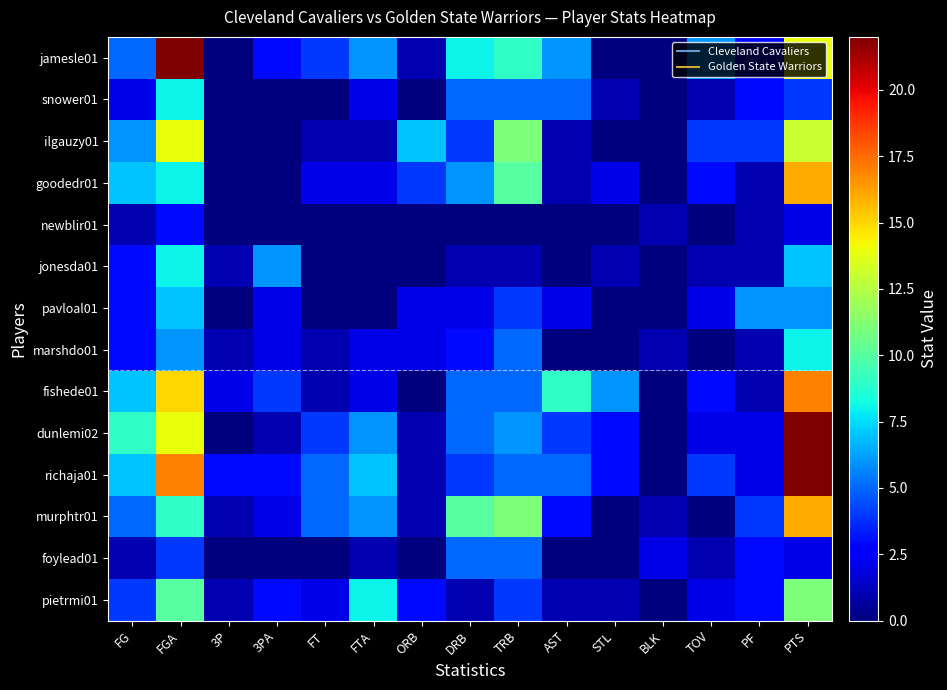

Reading right to left, extract all data points from this chart.

jamesle01: PTS=14	PF=3	TOV=6	BLK=0	STL=0	AST=6	TRB=9	DRB=8	ORB=1	FTA=6	FT=4	3PA=3	3P=0	FGA=22	FG=5
snower01: PTS=4	PF=3	TOV=1	BLK=0	STL=1	AST=5	TRB=5	DRB=5	ORB=0	FTA=2	FT=0	3PA=0	3P=0	FGA=8	FG=2
ilgauzy01: PTS=13	PF=4	TOV=4	BLK=0	STL=0	AST=1	TRB=11	DRB=4	ORB=7	FTA=1	FT=1	3PA=0	3P=0	FGA=14	FG=6
goodedr01: PTS=16	PF=1	TOV=3	BLK=0	STL=2	AST=1	TRB=10	DRB=6	ORB=4	FTA=2	FT=2	3PA=0	3P=0	FGA=8	FG=7
newblir01: PTS=2	PF=1	TOV=0	BLK=1	STL=0	AST=0	TRB=0	DRB=0	ORB=0	FTA=0	FT=0	3PA=0	3P=0	FGA=3	FG=1
jonesda01: PTS=7	PF=1	TOV=1	BLK=0	STL=1	AST=0	TRB=1	DRB=1	ORB=0	FTA=0	FT=0	3PA=6	3P=1	FGA=8	FG=3
pavloal01: PTS=6	PF=6	TOV=2	BLK=0	STL=0	AST=2	TRB=4	DRB=2	ORB=2	FTA=0	FT=0	3PA=2	3P=0	FGA=7	FG=3
marshdo01: PTS=8	PF=1	TOV=0	BLK=1	STL=0	AST=0	TRB=5	DRB=3	ORB=2	FTA=2	FT=1	3PA=2	3P=1	FGA=6	FG=3
fishede01: PTS=17	PF=1	TOV=3	BLK=0	STL=6	AST=9	TRB=5	DRB=5	ORB=0	FTA=2	FT=1	3PA=4	3P=2	FGA=15	FG=7
dunlemi02: PTS=22	PF=2	TOV=2	BLK=0	STL=3	AST=4	TRB=6	DRB=5	ORB=1	FTA=6	FT=4	3PA=1	3P=0	FGA=14	FG=9
richaja01: PTS=22	PF=2	TOV=4	BLK=0	STL=3	AST=5	TRB=5	DRB=4	ORB=1	FTA=7	FT=5	3PA=3	3P=3	FGA=17	FG=7
murphtr01: PTS=16	PF=4	TOV=0	BLK=1	STL=0	AST=3	TRB=11	DRB=10	ORB=1	FTA=6	FT=5	3PA=2	3P=1	FGA=9	FG=5
foylead01: PTS=2	PF=3	TOV=1	BLK=2	STL=0	AST=0	TRB=5	DRB=5	ORB=0	FTA=1	FT=0	3PA=0	3P=0	FGA=4	FG=1
pietrmi01: PTS=11	PF=3	TOV=2	BLK=0	STL=1	AST=1	TRB=4	DRB=1	ORB=3	FTA=8	FT=2	3PA=3	3P=1	FGA=10	FG=4